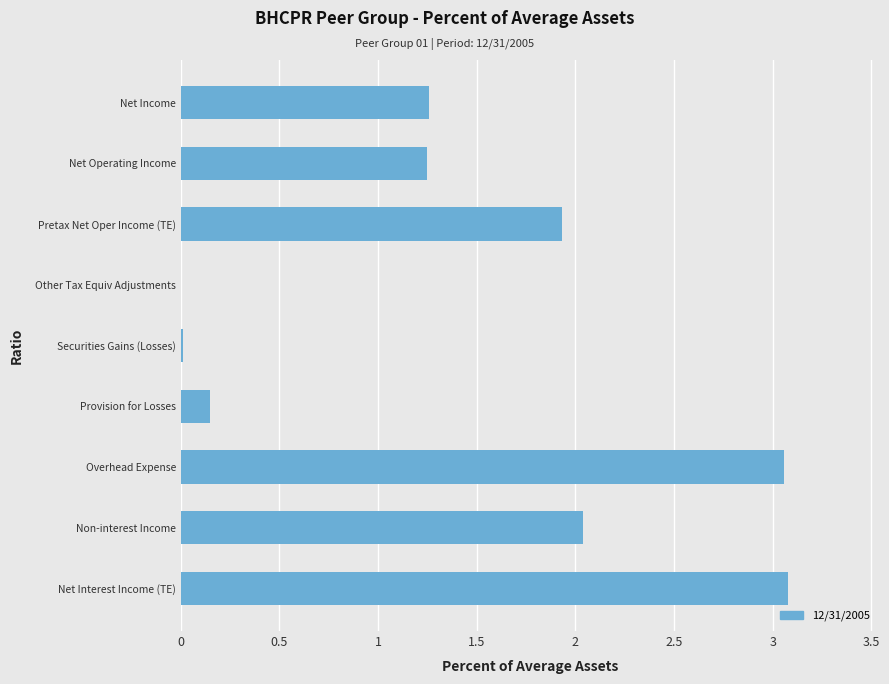

Are the bars grouped side by side (vs. stacked)?

No